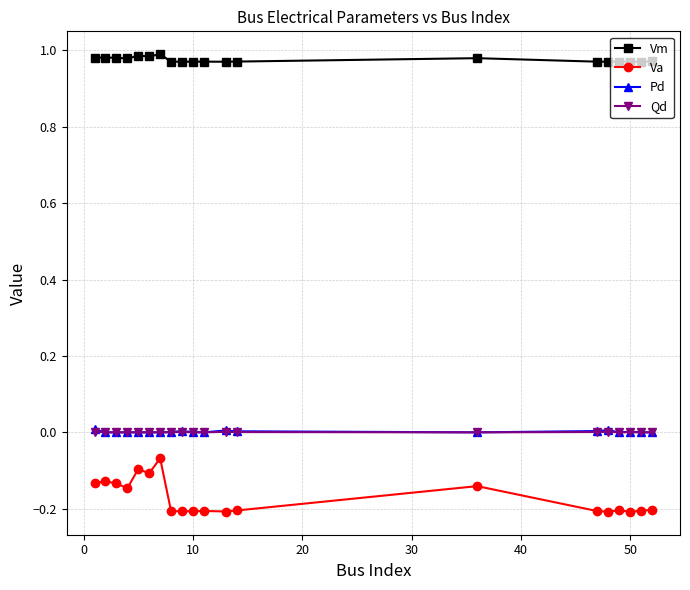

What is the minimum value shown in the chart?

-0.2